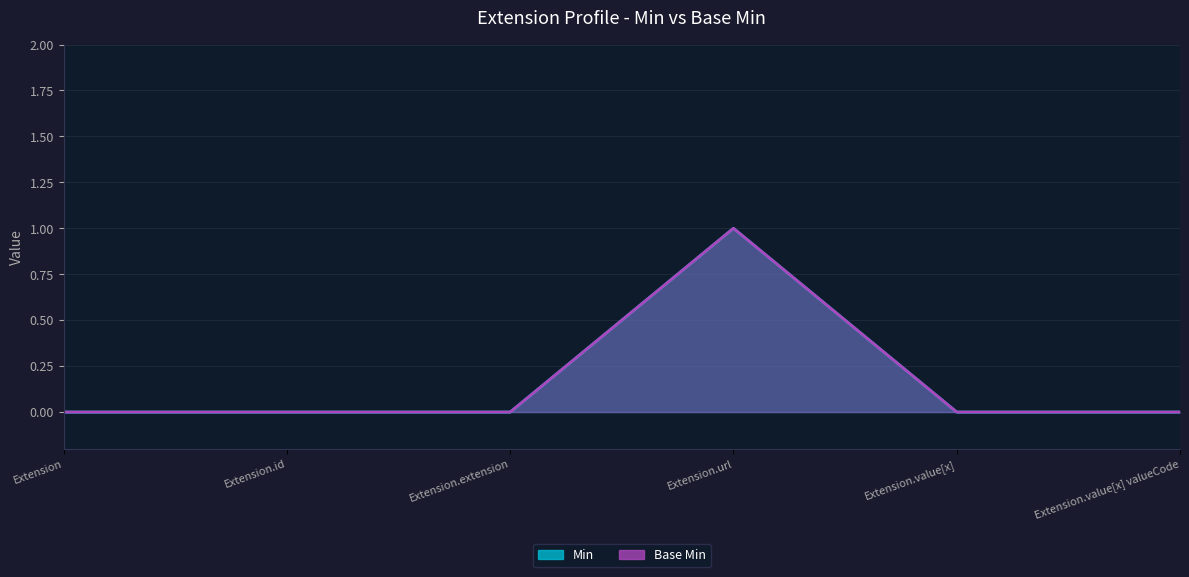

Is it true that Base Min equals 1 at Extension.url?

True